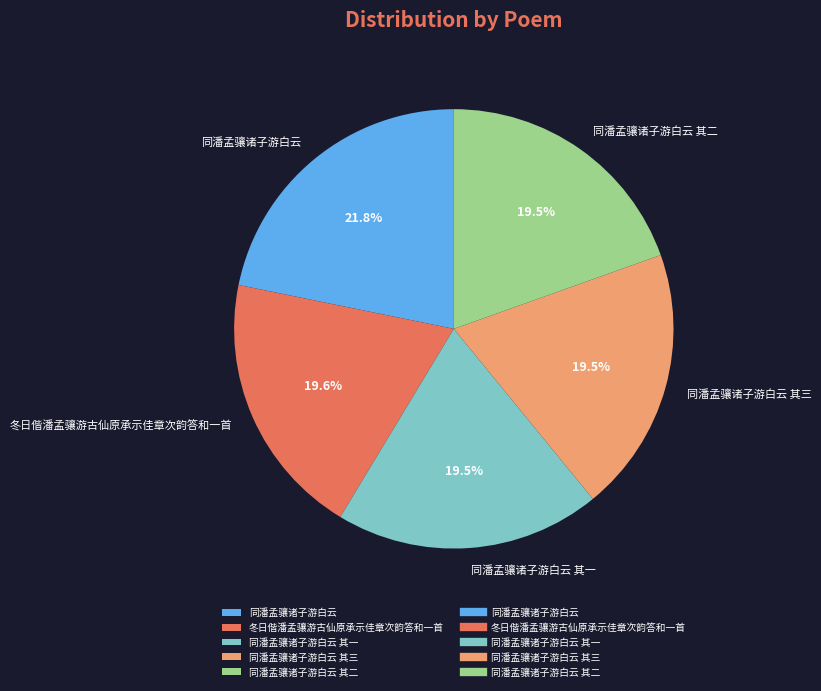

What is the ratio of the value at 同潘孟骧诸子游白云 其三 to the value at 冬日偕潘孟骧游古仙原承示佳章次韵答和一首?

1.0